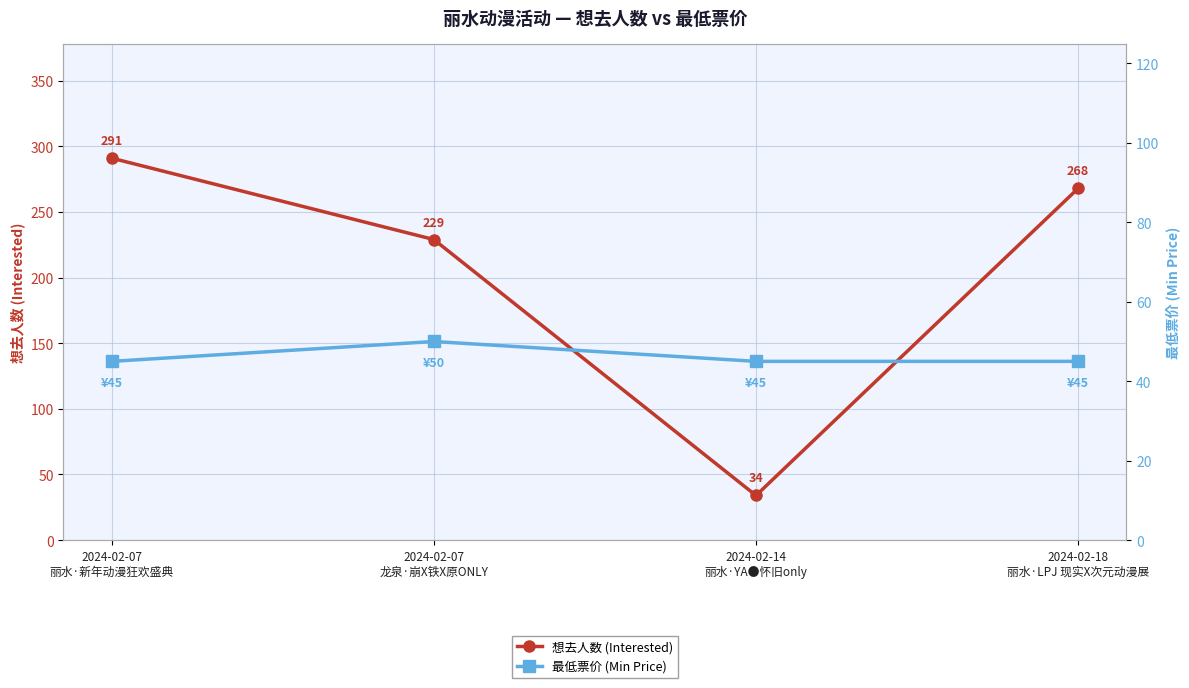

What is the label of the 2nd point from the left?

2024-02-07
龙泉·崩X铁X原ONLY